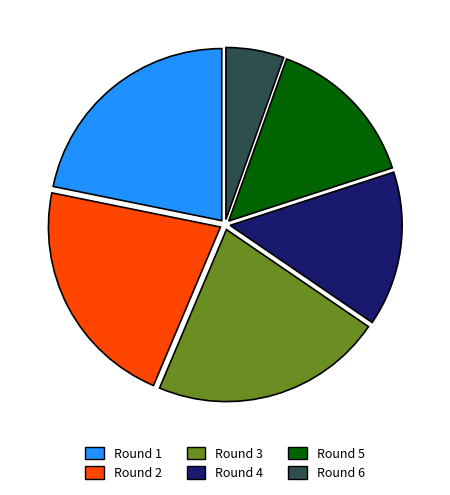

True or false: Round 4 accounts for 15% of the total.

True